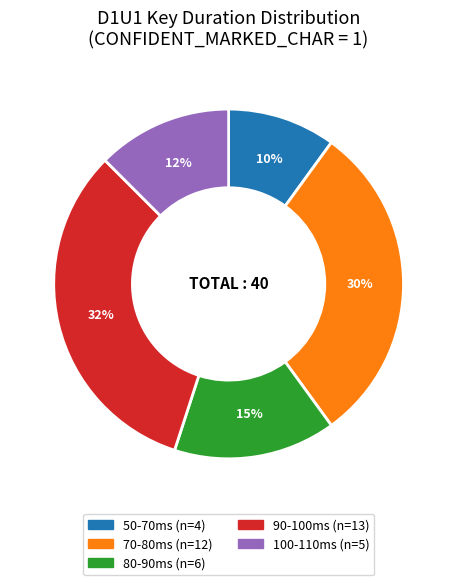

To the nearest percent, what is the difference between the largest and smallest slice percentages?

22%